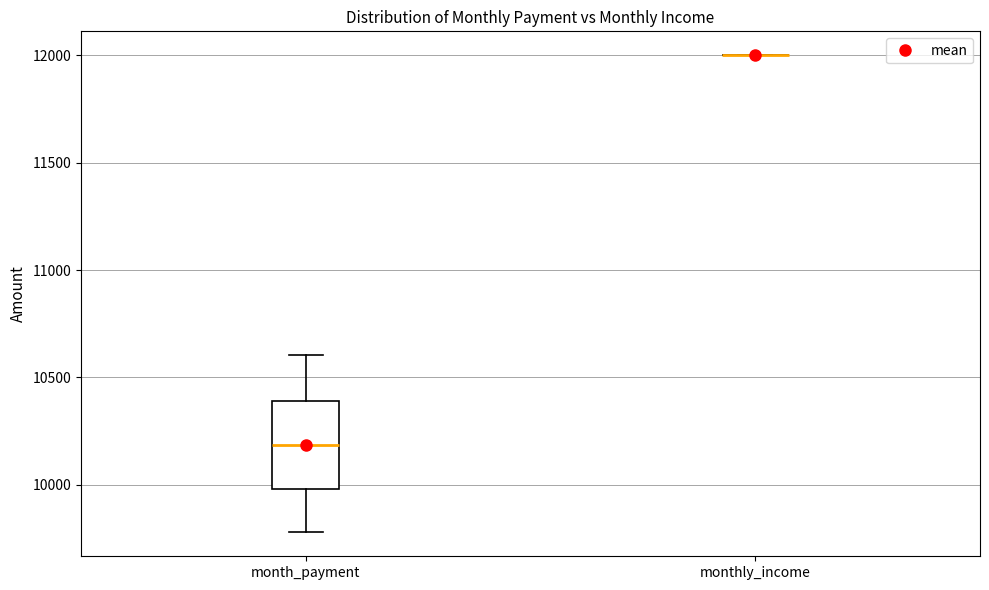

Reading left to right, read every box against the y-axis: the position of its median line, the range the box covers, and the ends of its whiskers. The values are not printed on the chart, so give them approximately, as read against the axis.

month_payment: median 10200, box 10000 to 10400, whiskers 9800 to 10600
monthly_income: box collapsed to a line at 12000, whiskers 12000 to 12000